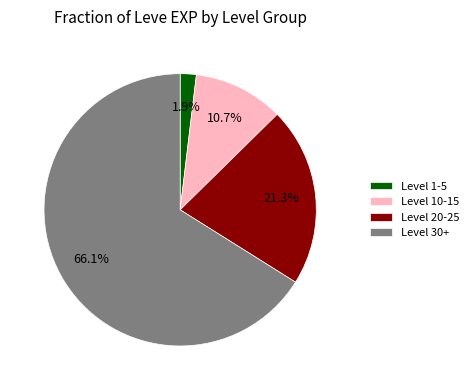

Which category has the smallest portion of the pie?

Level 1-5